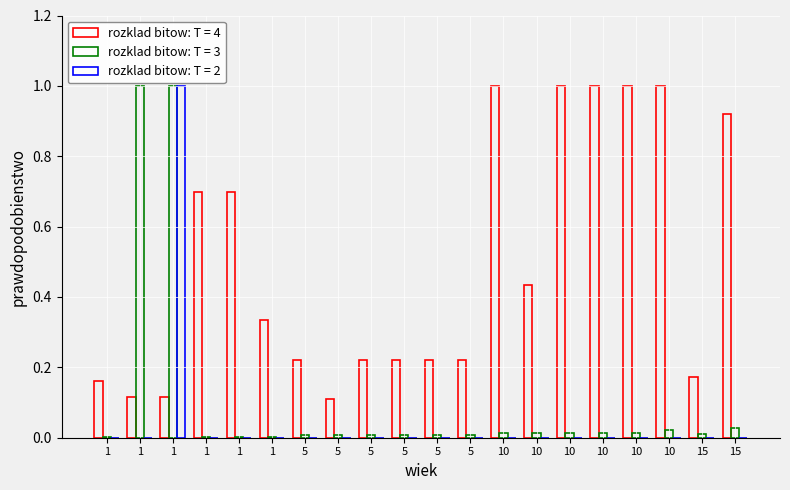

What is the maximum value shown in the chart?

1.0